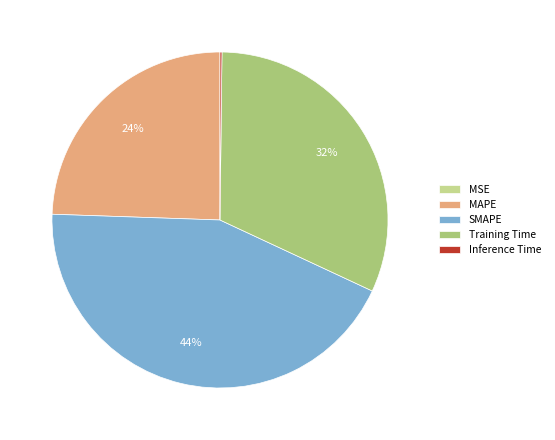

To the nearest percent, what is the average slice percentage?

20%